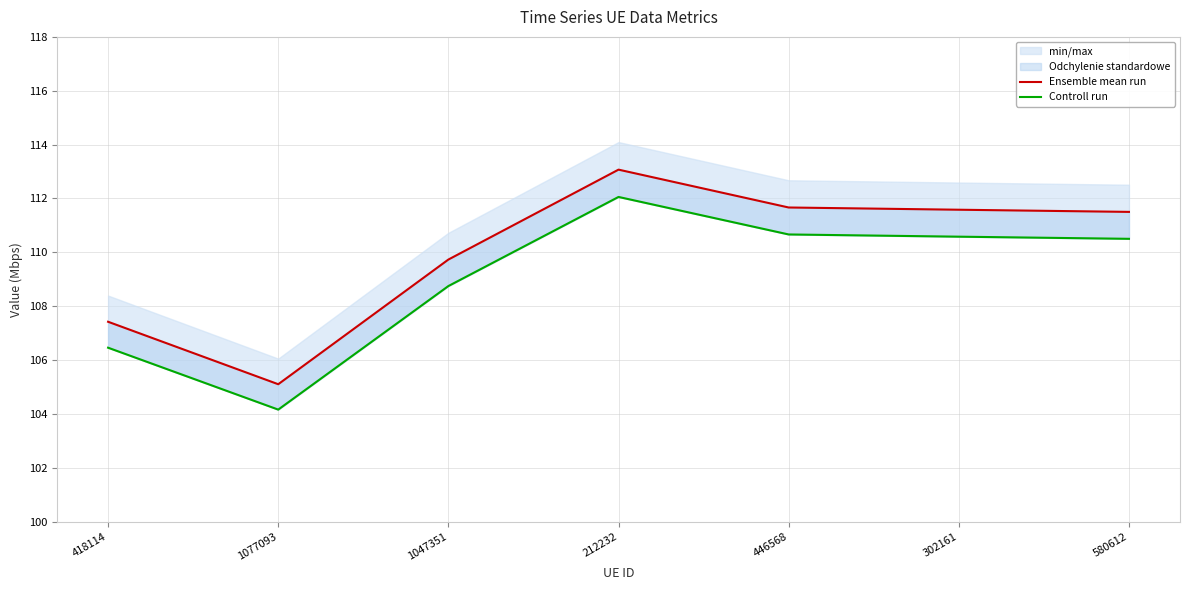

True or false: Ensemble mean run has more than 1 points higher than both neighbors.

False